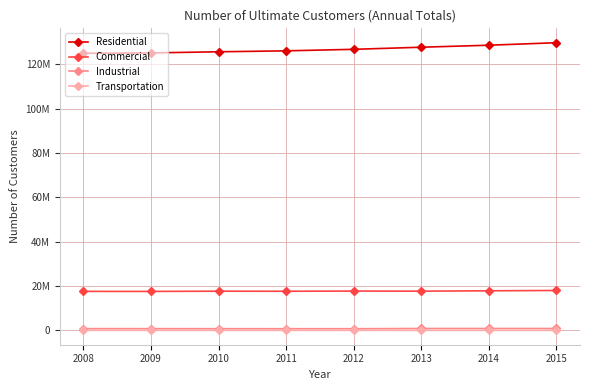

Between 2013 and 2015, which series saw the biggest shift?

Residential